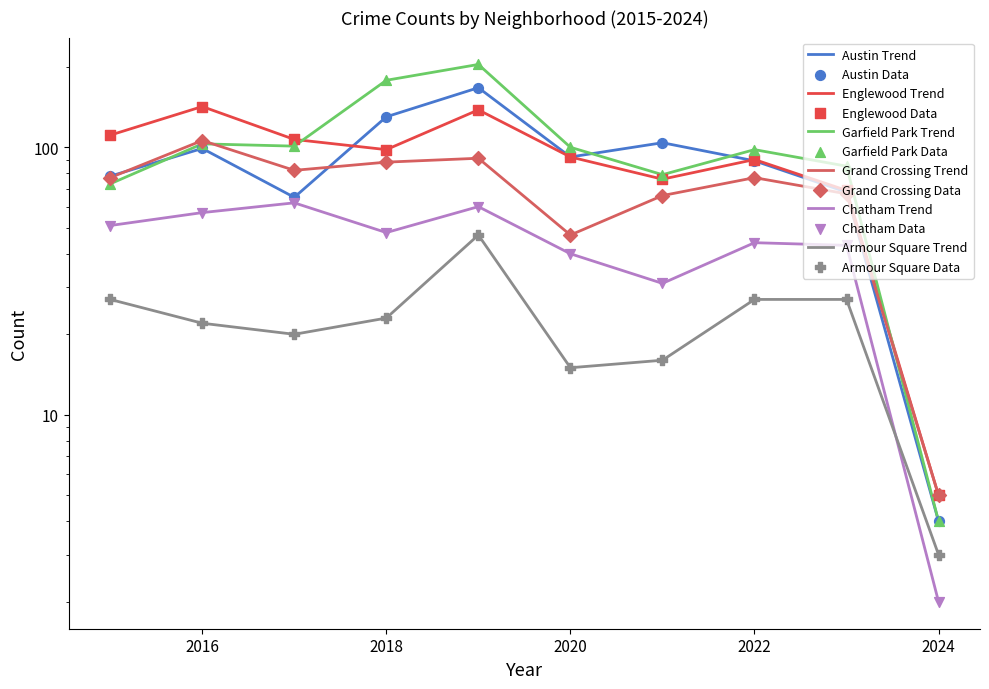

What is the total value across all series at 2016?

529